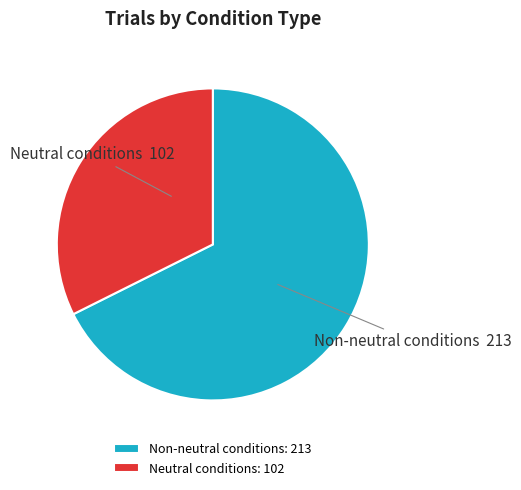

Does Non-neutral conditions account for over 50% of the chart?

Yes